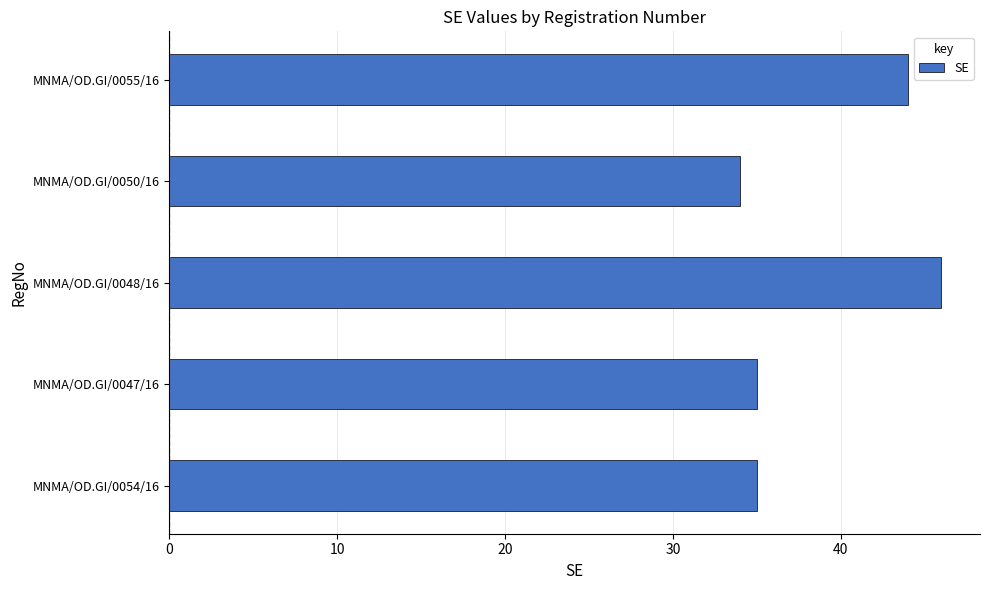

Are the bars grouped side by side (vs. stacked)?

No